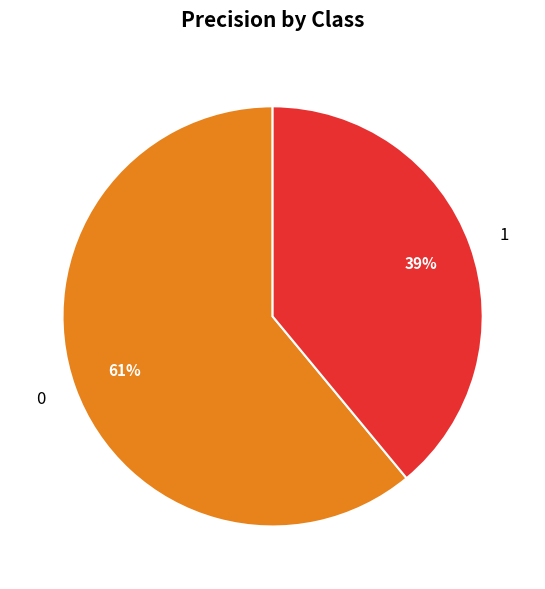

The 0 slice represents 52% of the pie. True or false?

False